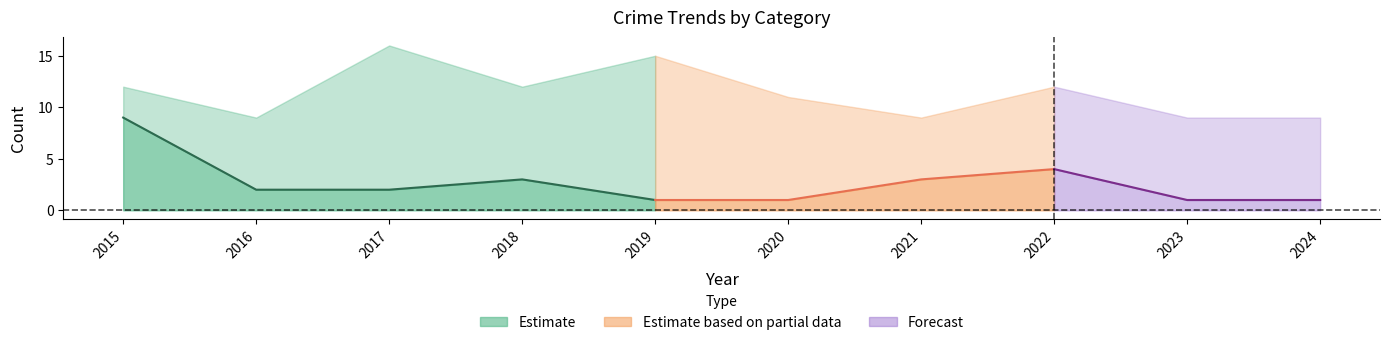

What is the minimum value for Total?

9